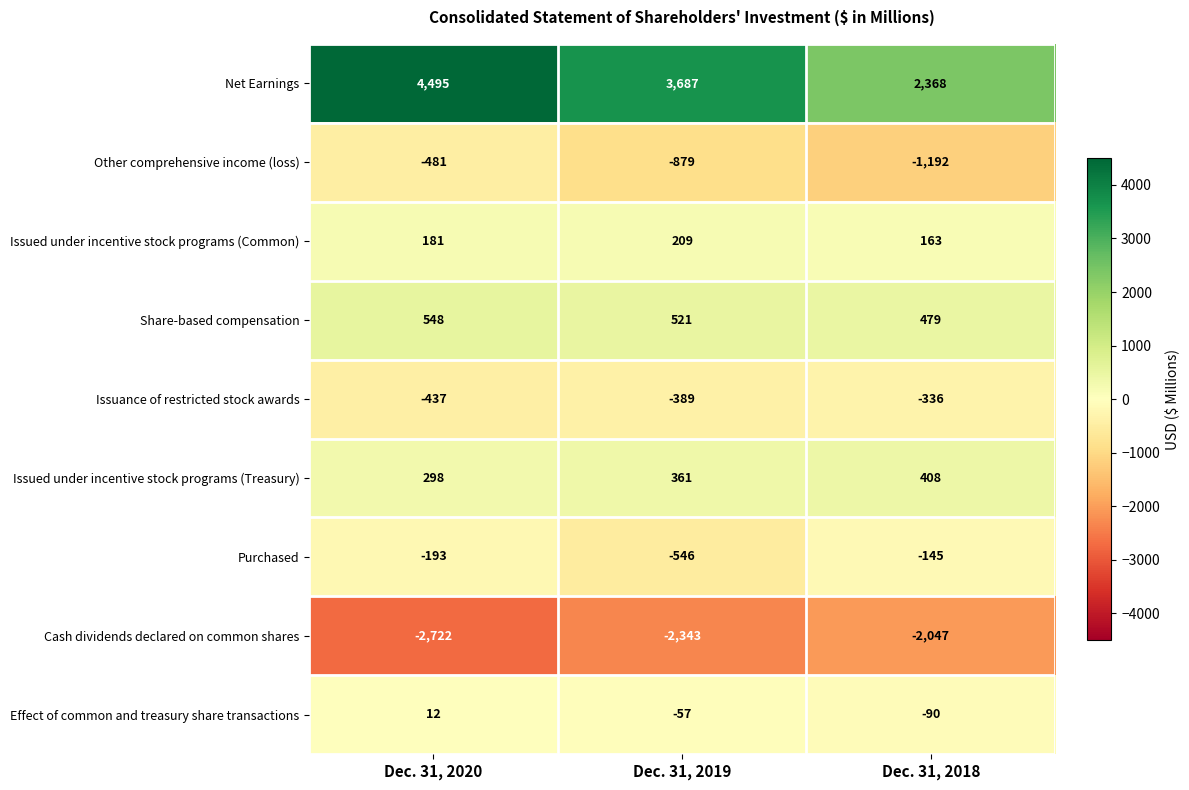

Which category has the lowest value across all series?

Dec. 31, 2020